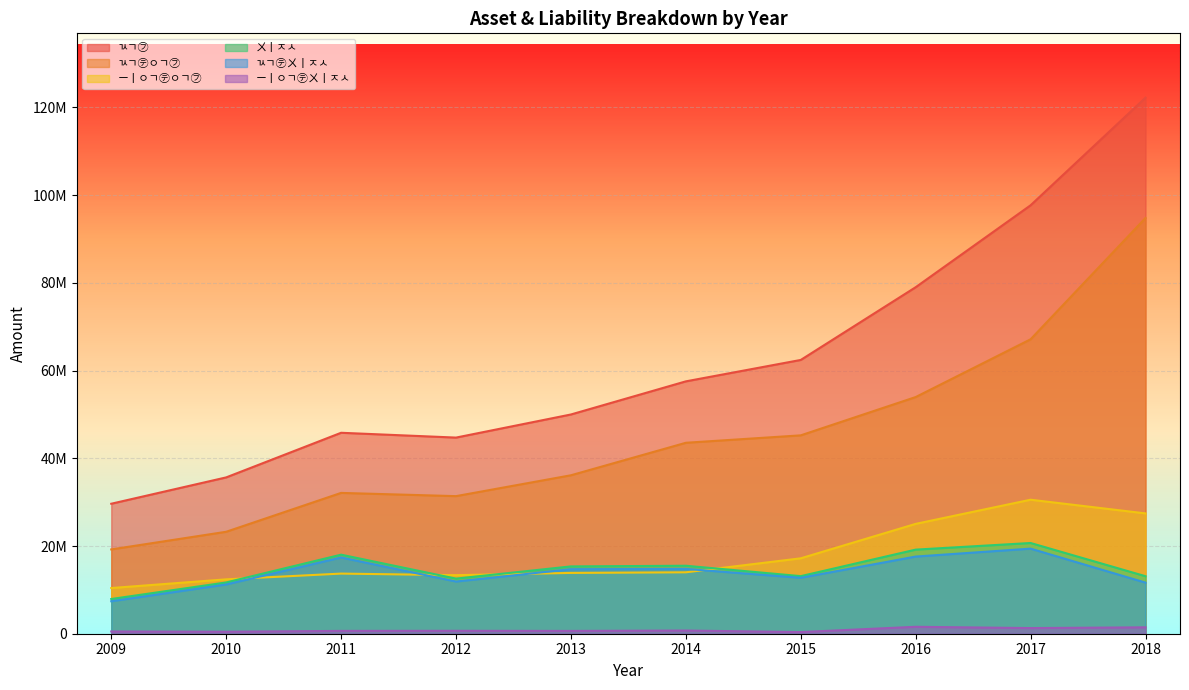

What is the difference between the highest and lowest values at 2017?

96405371